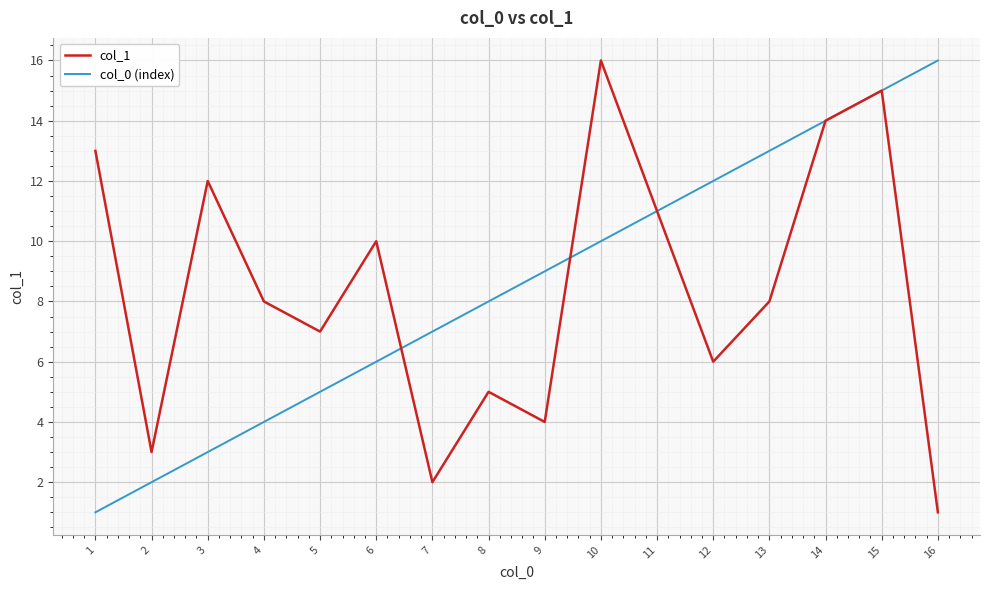

Which series changed the most between 4 and 15?

col_0 (index)